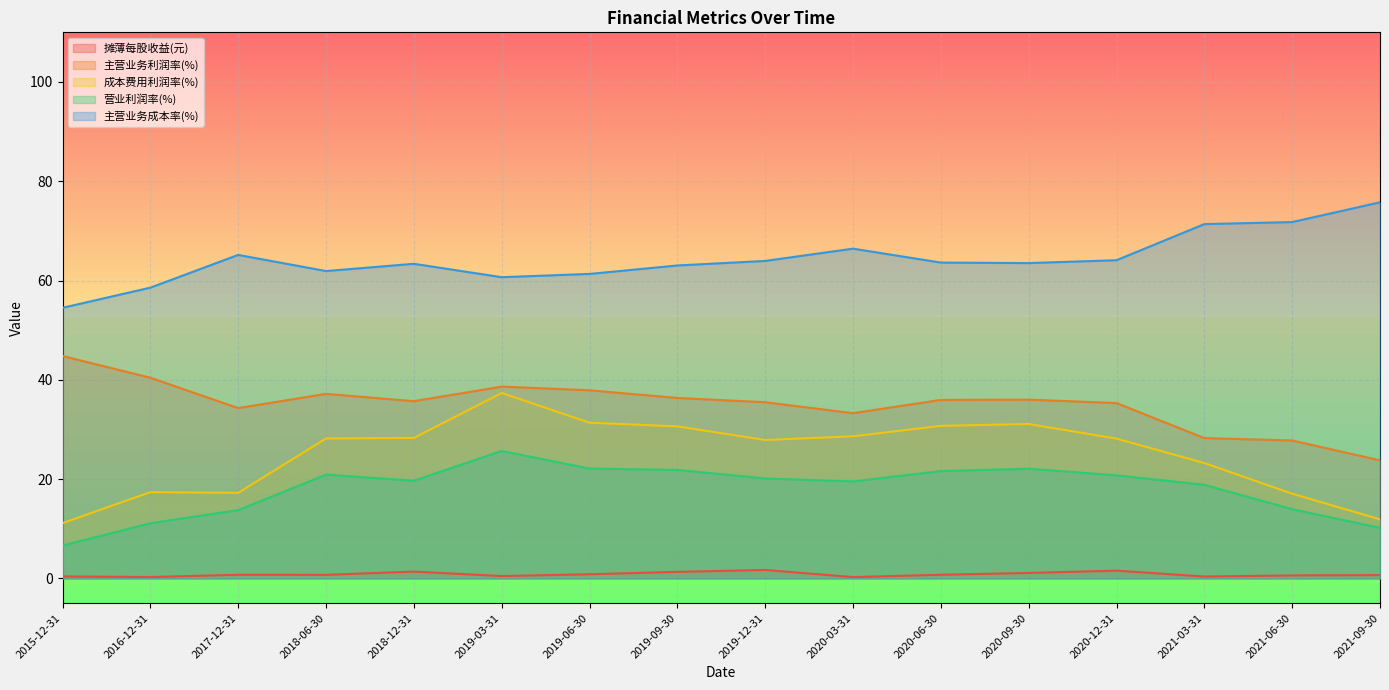

What are all the series names shown in the legend?

摊薄每股收益(元), 主营业务利润率(%), 成本费用利润率(%), 营业利润率(%), 主营业务成本率(%)